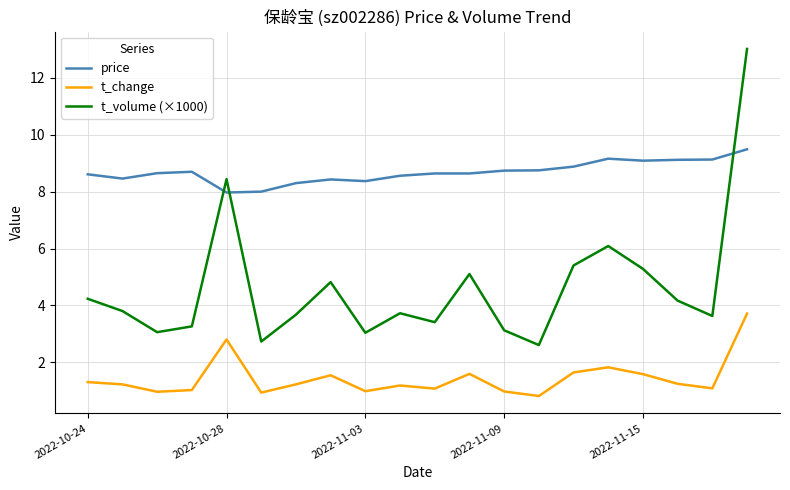

Does the chart have visible grid lines?

Yes